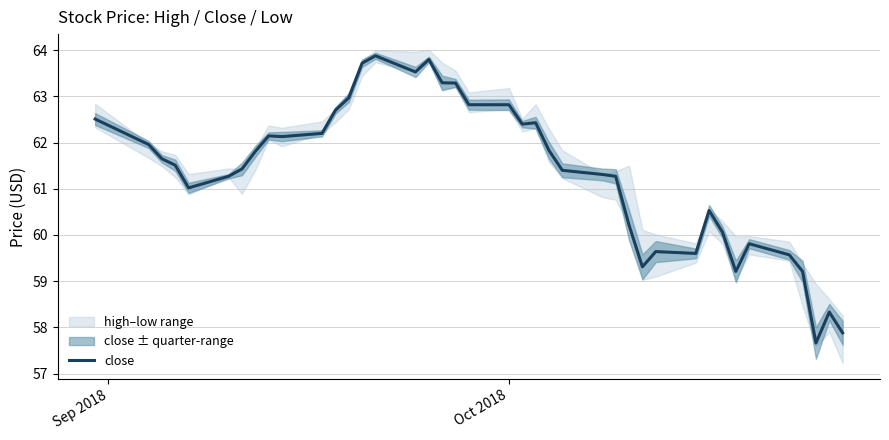

How many data points are above 61?

27